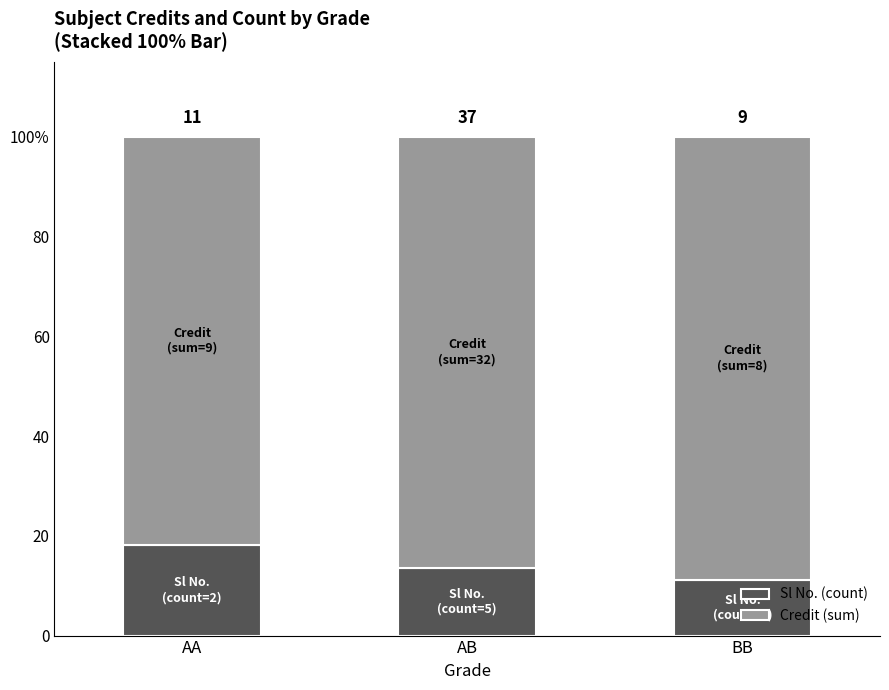

True or false: Sl No. (count) has a value of 7.7 at AA.

False